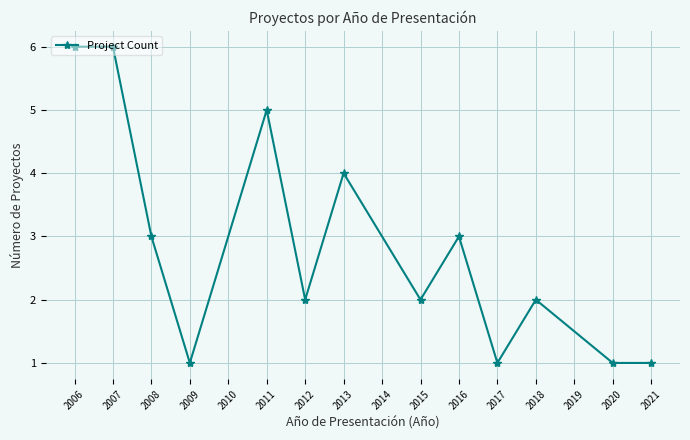

The chart shows a value of 1 at 2017. True or false?

True